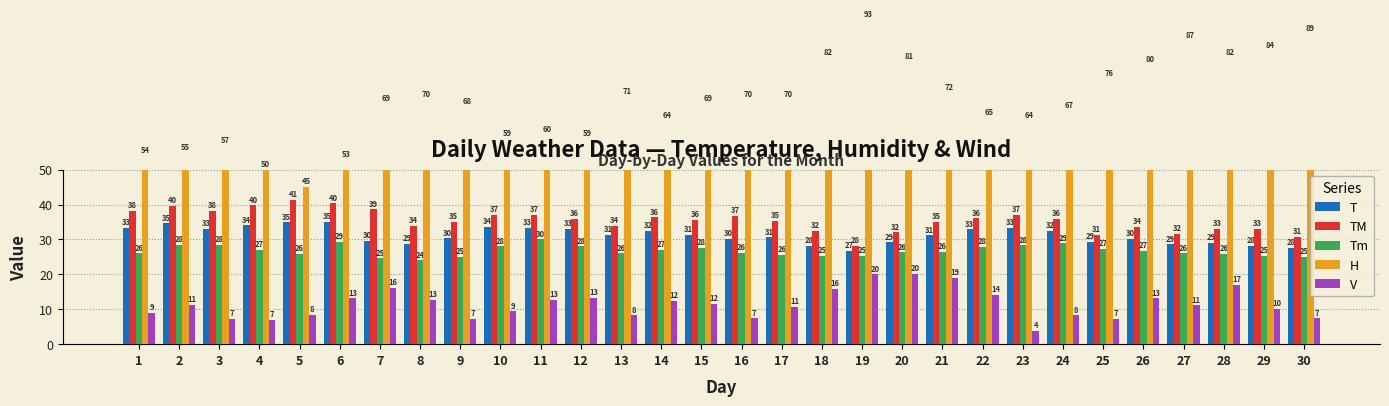

How many data points in T are above 31?

16